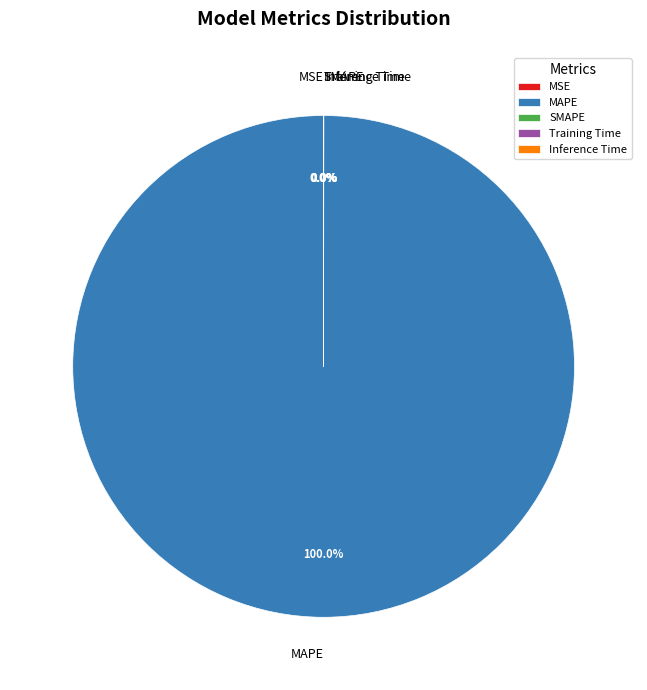

What is the majority slice?

MAPE